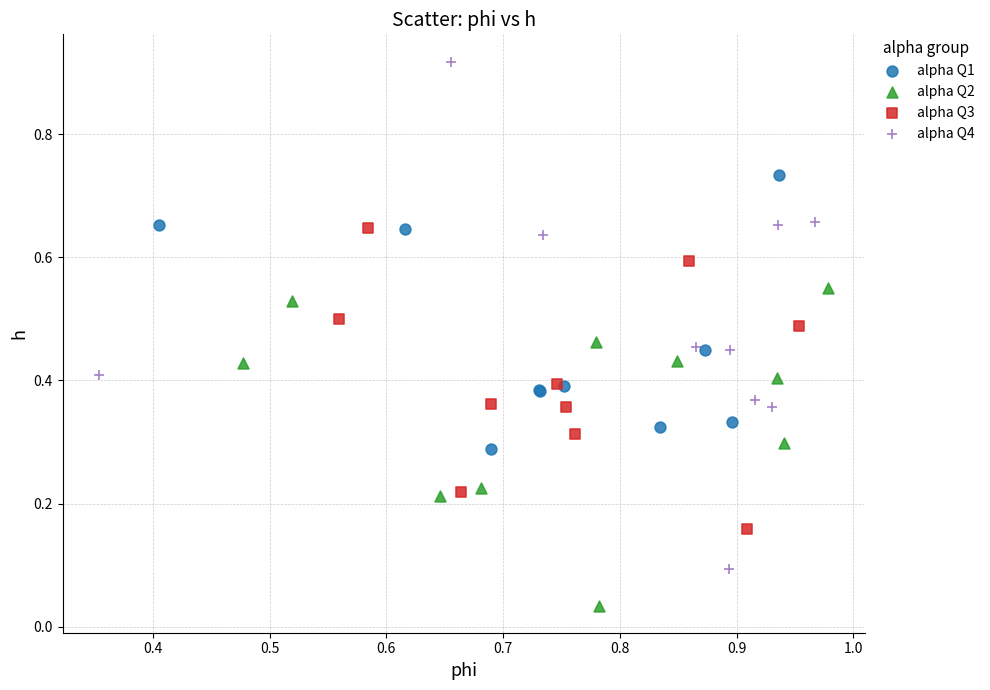

Which series reaches the maximum Y coordinate?

alpha Q4